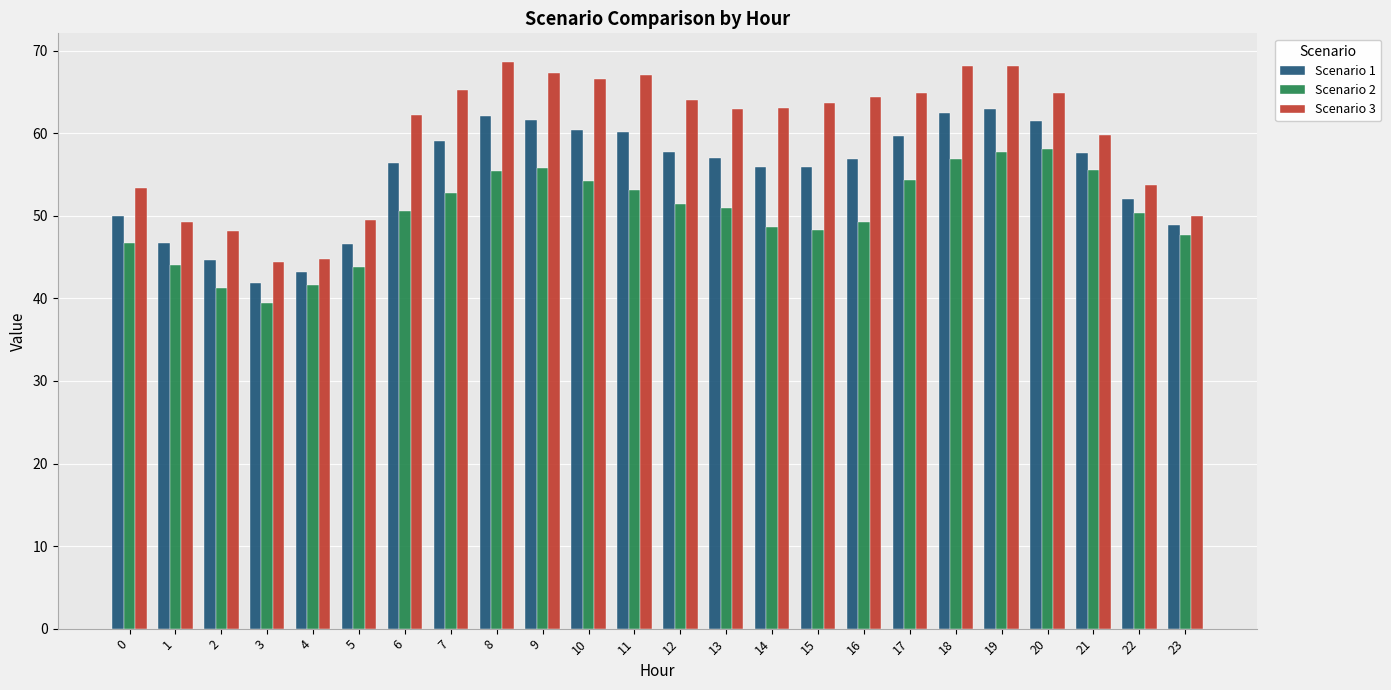

Are the bars horizontal?

No